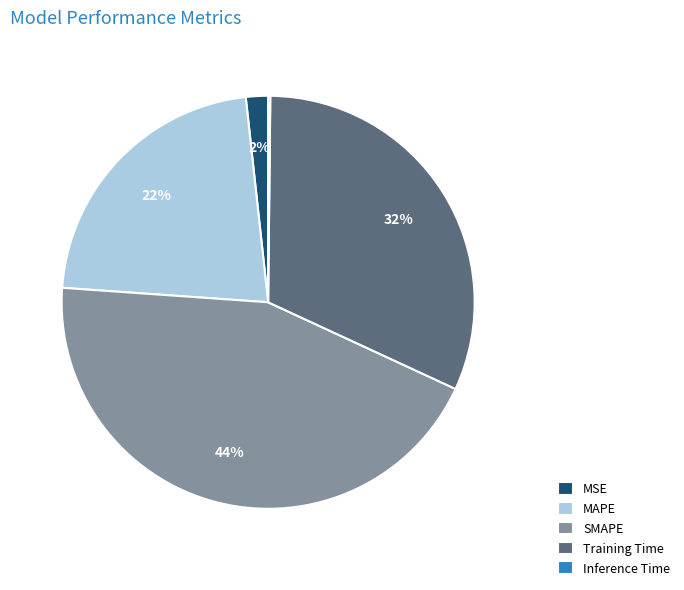

Is there any slice that represents more than half of the pie?

No